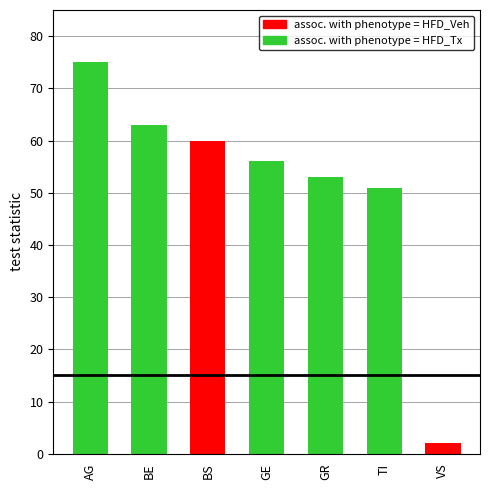

What is the highest value of the assoc. with phenotype = HFD_Veh series?

60